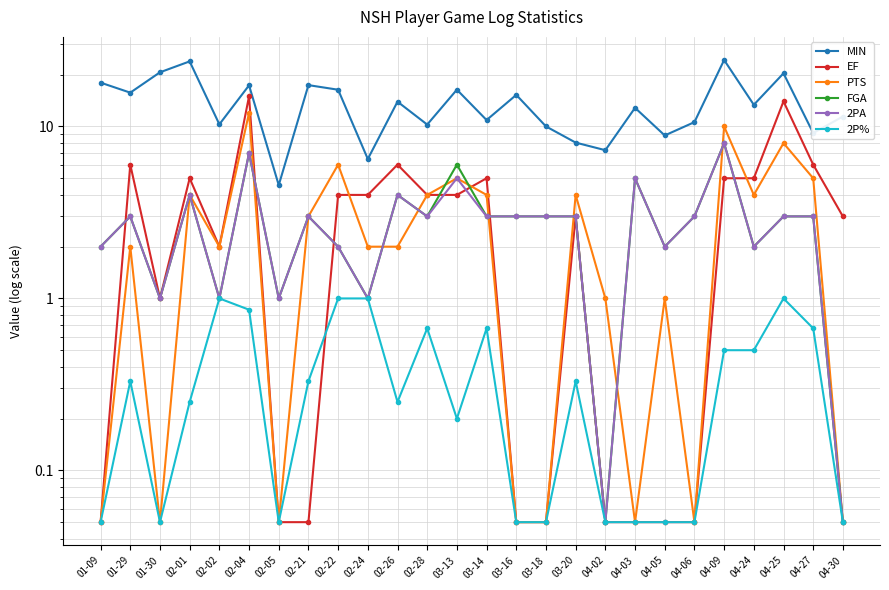

Which has a higher value, 03-18 or 04-06?

04-06